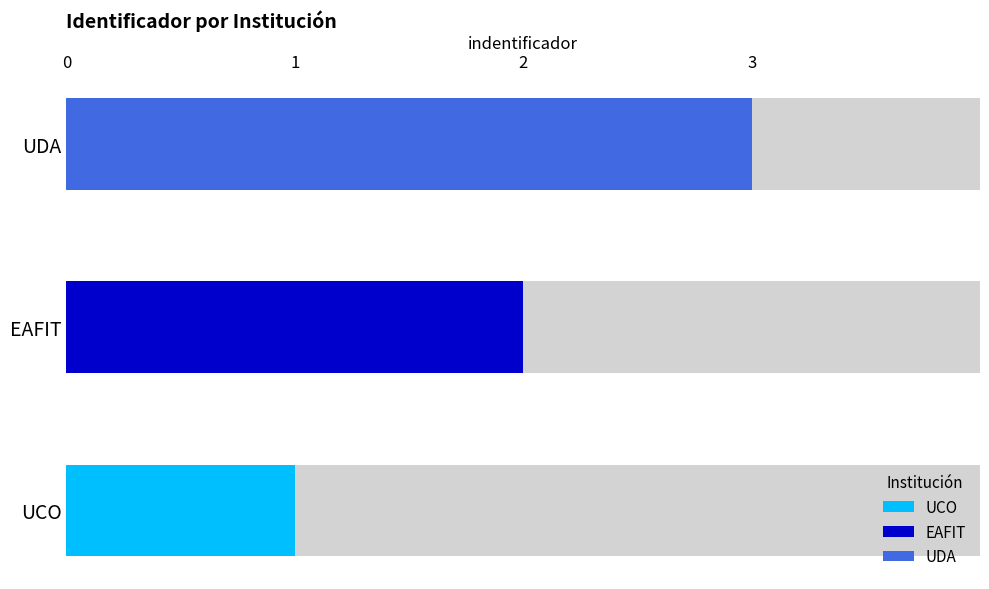

Are the bars horizontal?

Yes